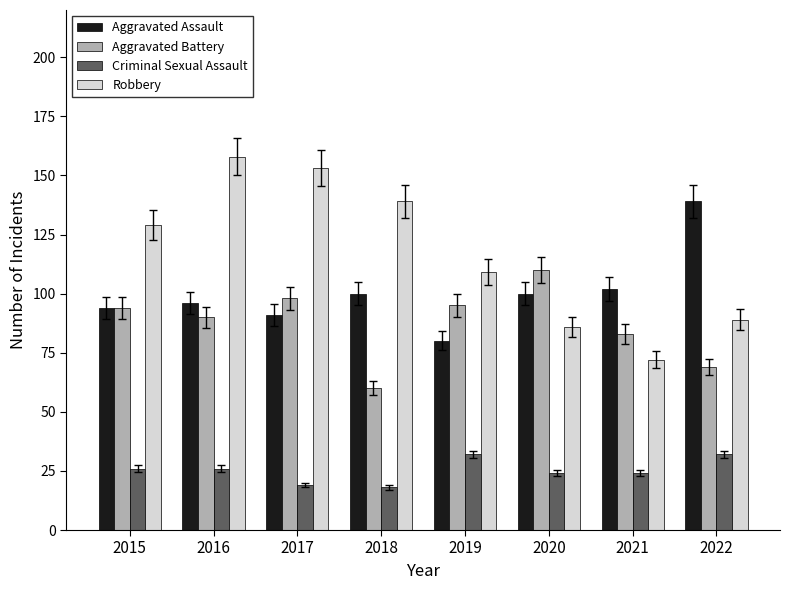

What is the difference between the Robbery values at 2016 and 2021?

86